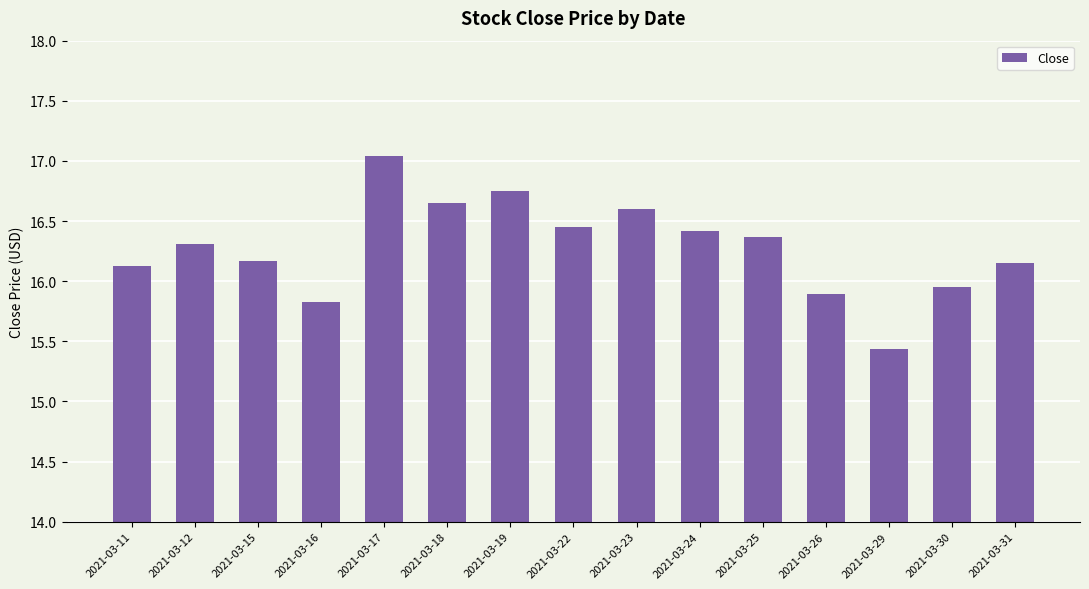

Which category has the highest value across all series?

2021-03-17